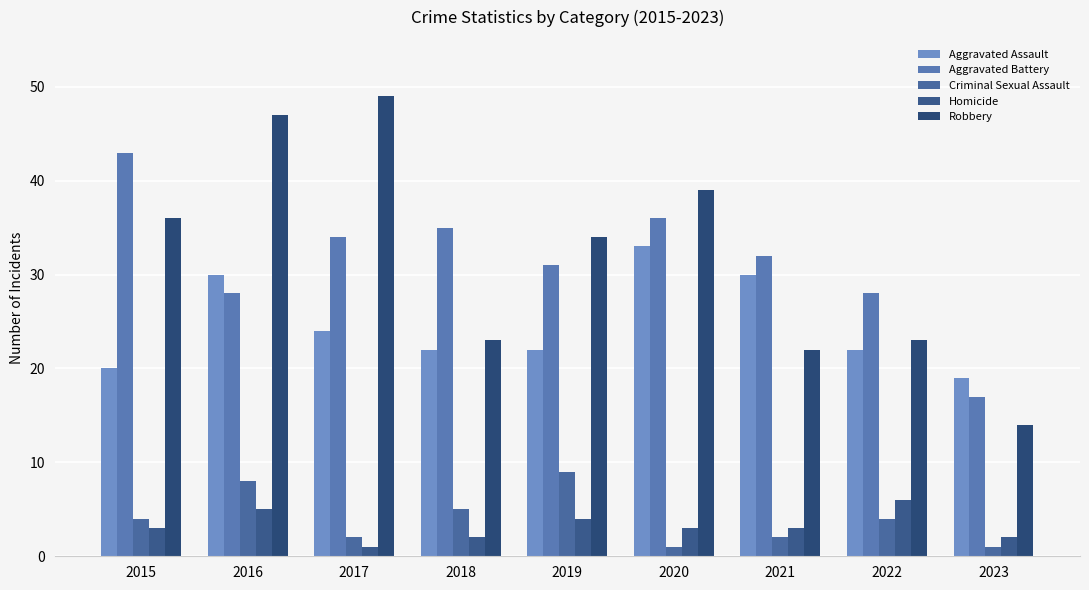

Reading left to right, transcribe all the data shown in this chart.

Aggravated Assault: 2015=20	2016=30	2017=24	2018=22	2019=22	2020=33	2021=30	2022=22	2023=19
Aggravated Battery: 2015=43	2016=28	2017=34	2018=35	2019=31	2020=36	2021=32	2022=28	2023=17
Criminal Sexual Assault: 2015=4	2016=8	2017=2	2018=5	2019=9	2020=1	2021=2	2022=4	2023=1
Homicide: 2015=3	2016=5	2017=1	2018=2	2019=4	2020=3	2021=3	2022=6	2023=2
Robbery: 2015=36	2016=47	2017=49	2018=23	2019=34	2020=39	2021=22	2022=23	2023=14